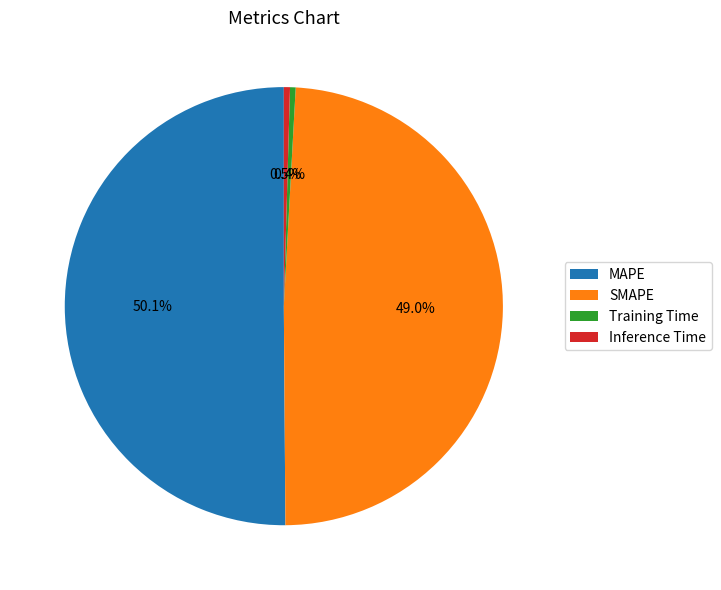

What percentage is the SMAPE slice, to the nearest percent?

49%